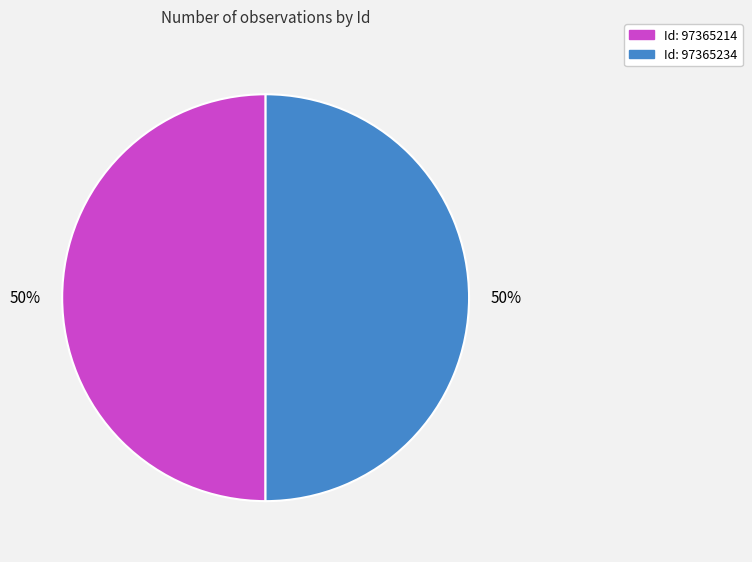

To the nearest percent, what is the average slice percentage?

50%